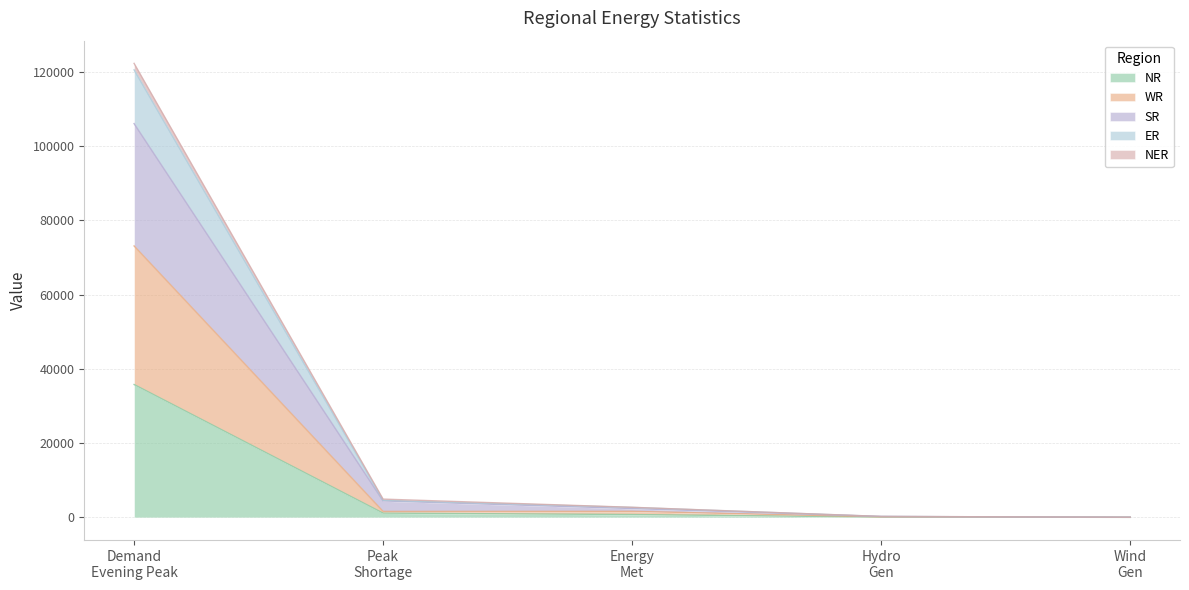

How many series are shown in this chart?

5